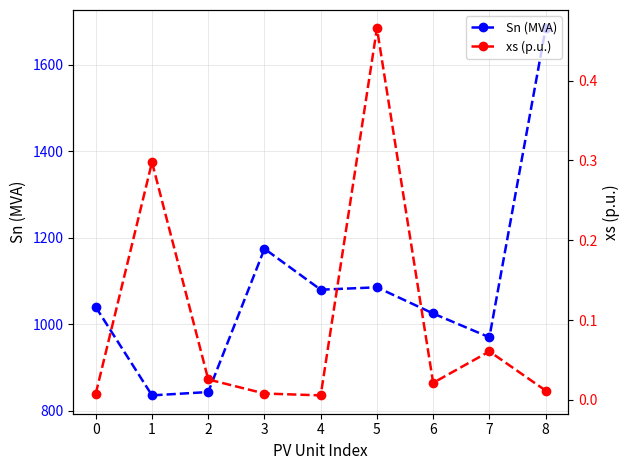

How many lines are shown in the chart?

2